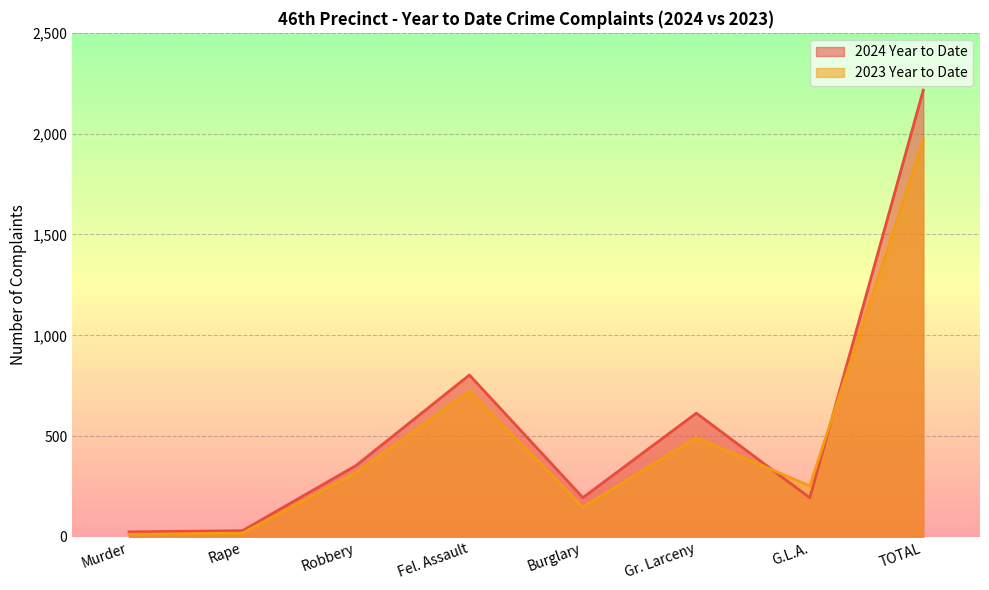

What is the difference between the maximum and minimum values in the 2024 Year to Date series?

2191